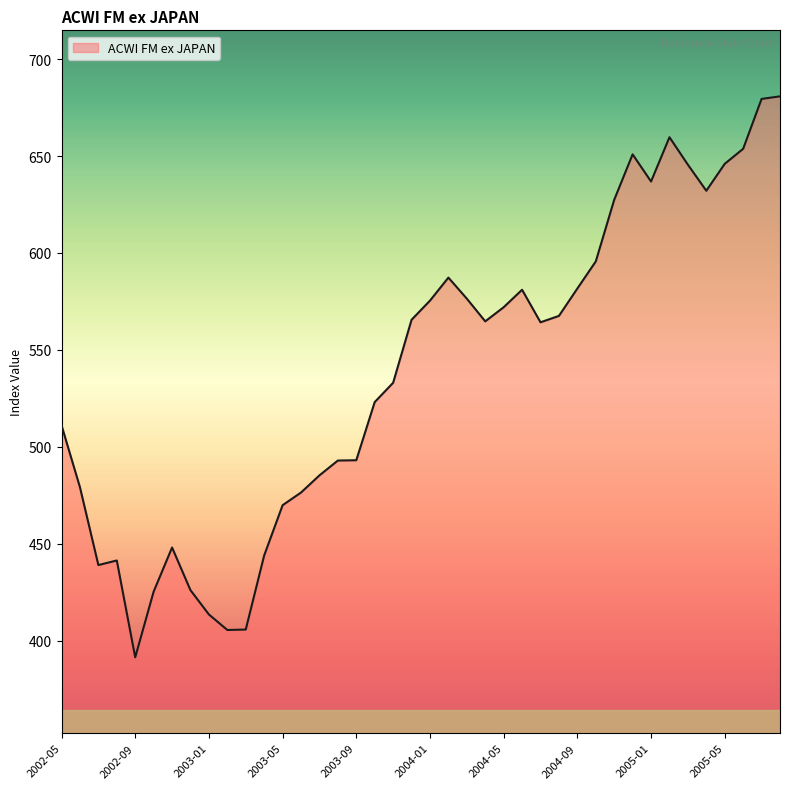

What is the greatest value displayed?

680.8